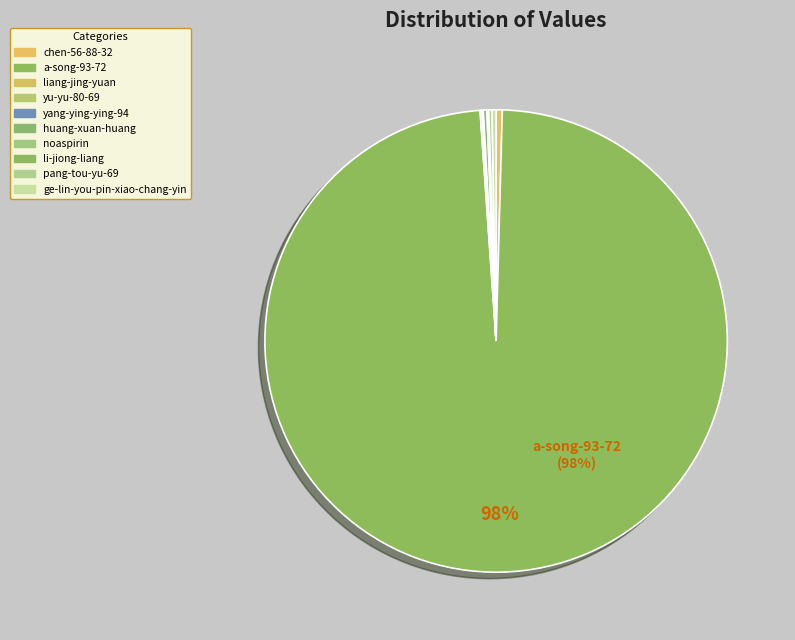

Is it true that liang-jing-yuan is 0% of the pie?

True